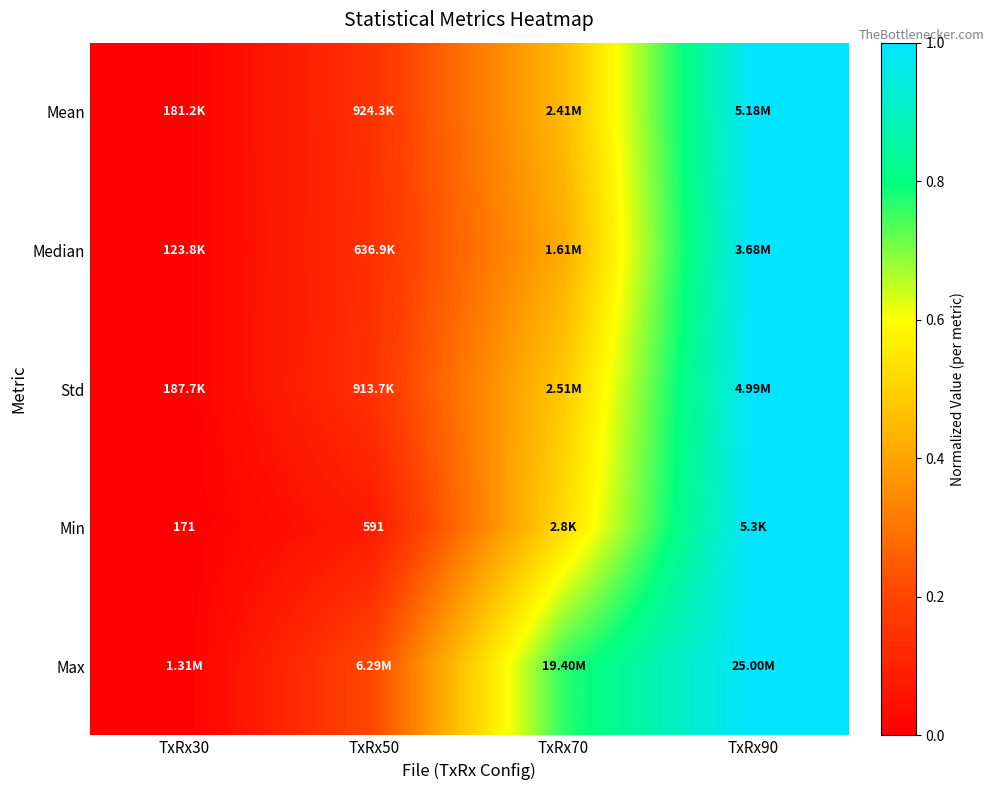

What is the difference between the second highest and second lowest values in the Median series?

0.3